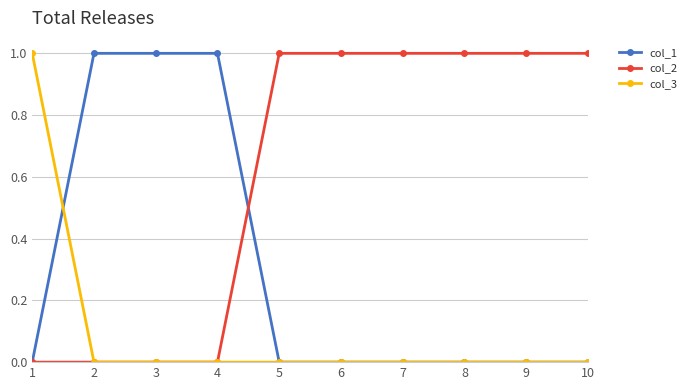

The col_1 series shows 0 at 9. True or false?

True